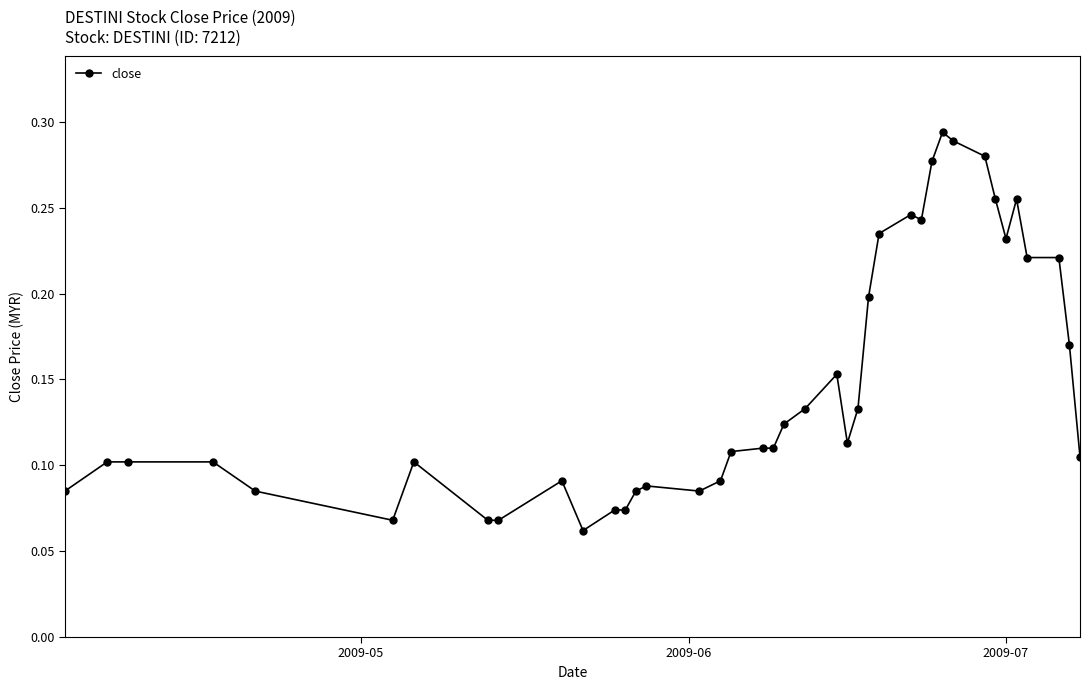

Count the values in the range 0 to 1.

40